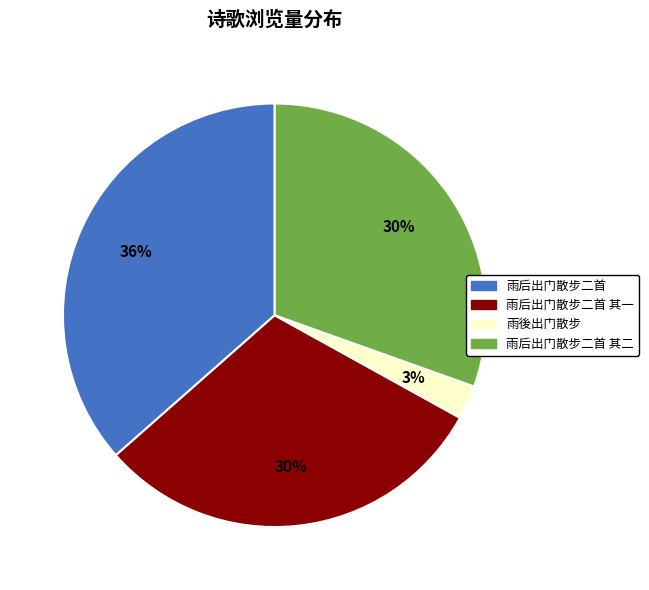

How many segments does this pie chart have?

4